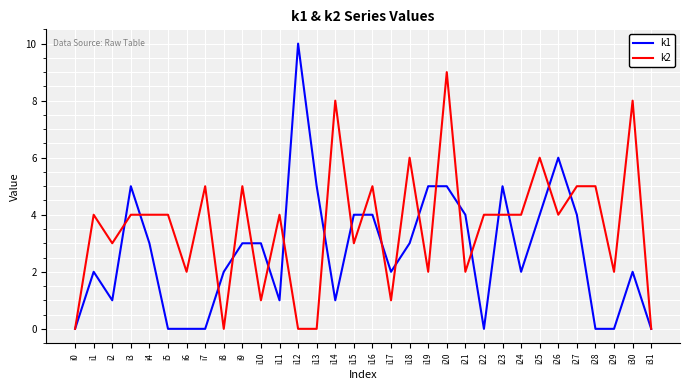

What are all the series names shown in the legend?

k1, k2